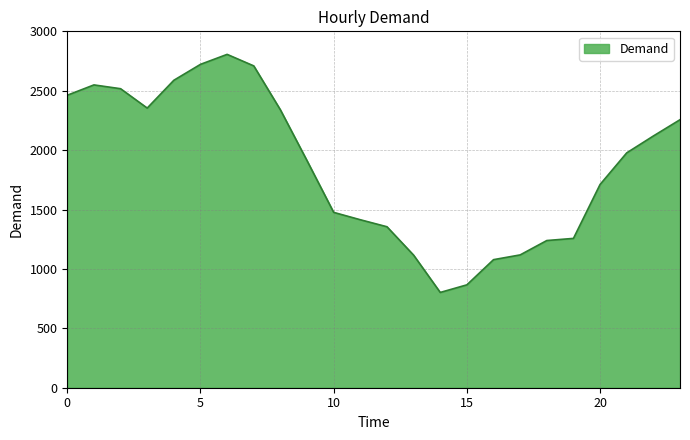

What is the difference between the maximum and minimum values?

2004